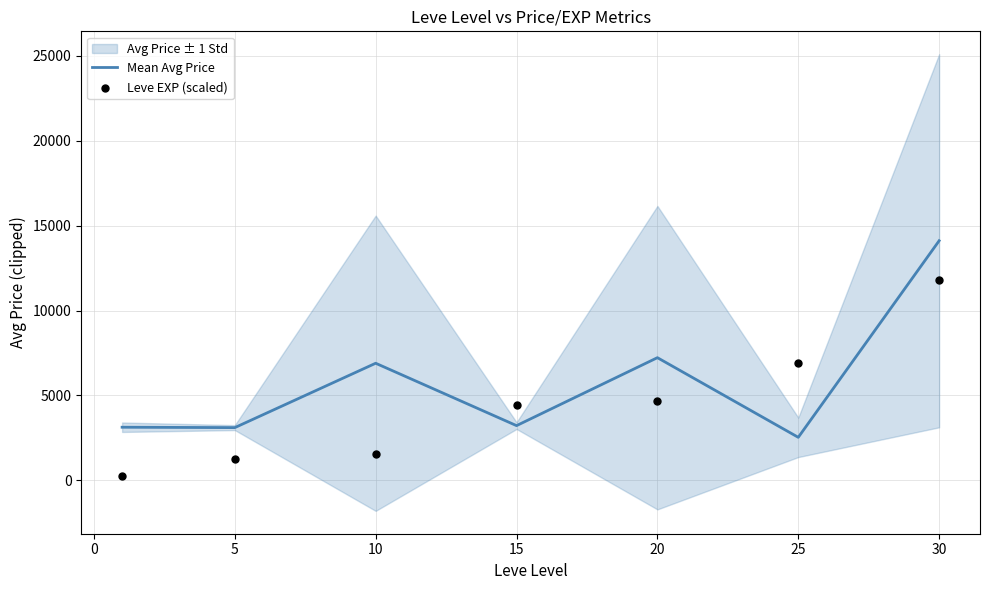

What is the lowest value of the Mean Avg Price series?

2537.3